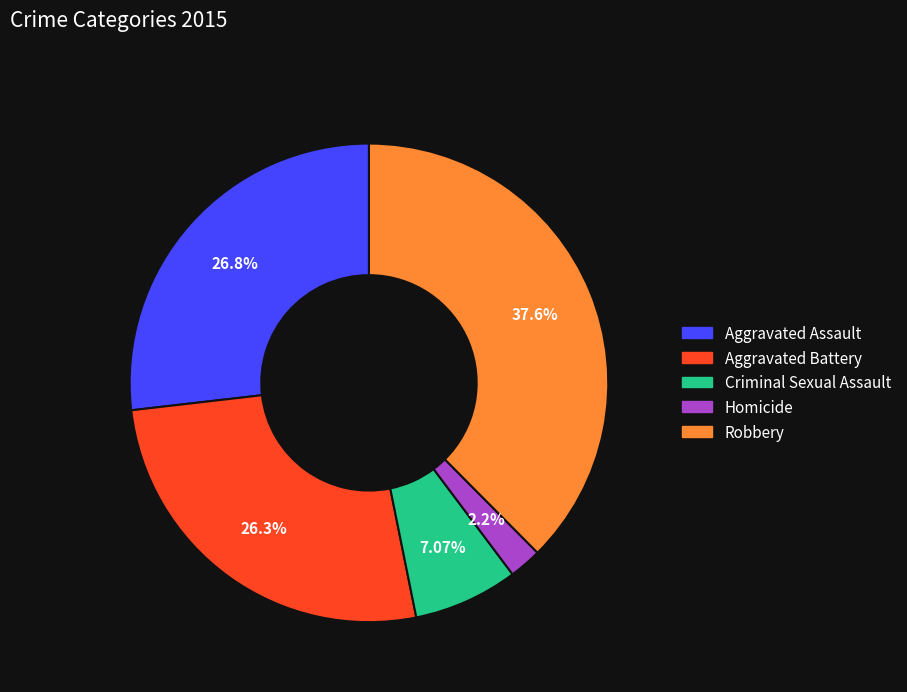

Between Aggravated Assault and Robbery, which is larger?

Robbery